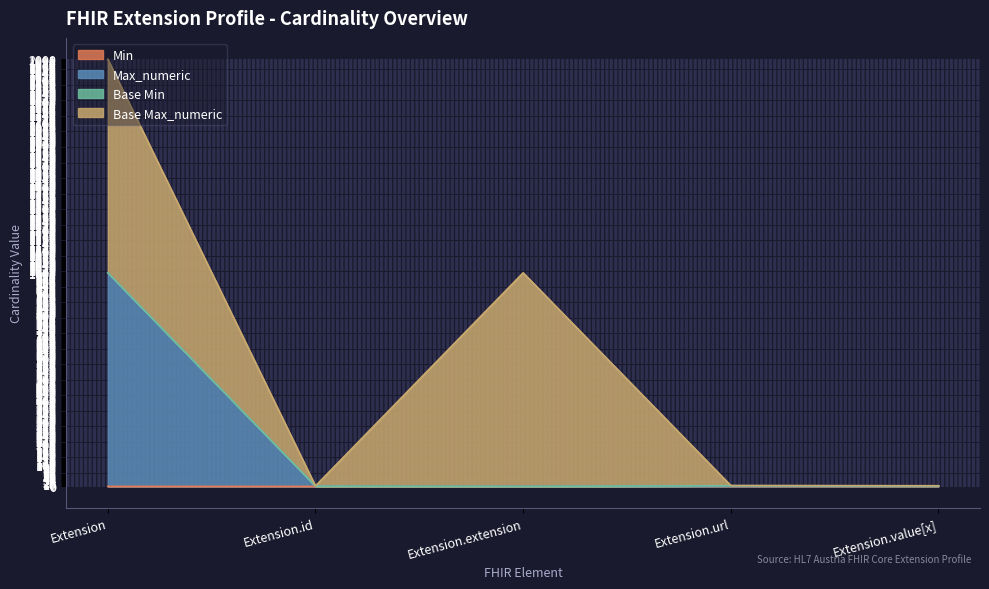

At which label does Min reach its minimum?

Extension